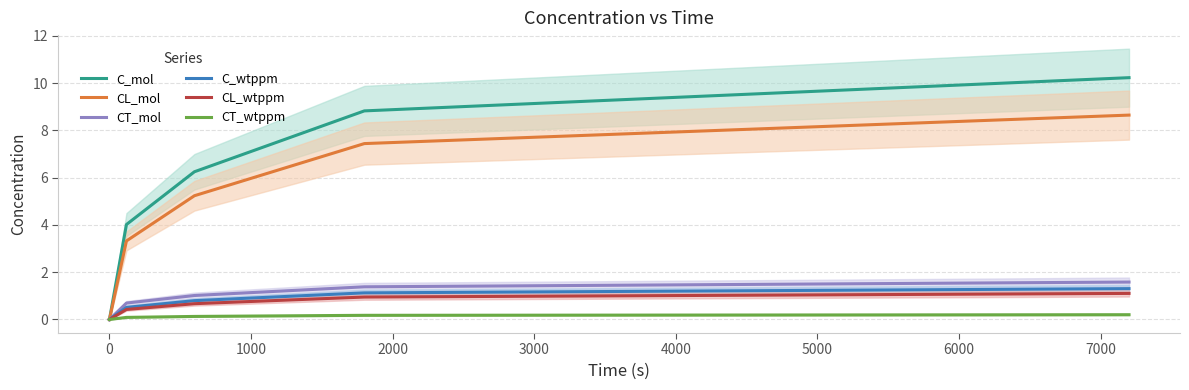

True or false: CT_wtppm and C_mol cross at least once.

False